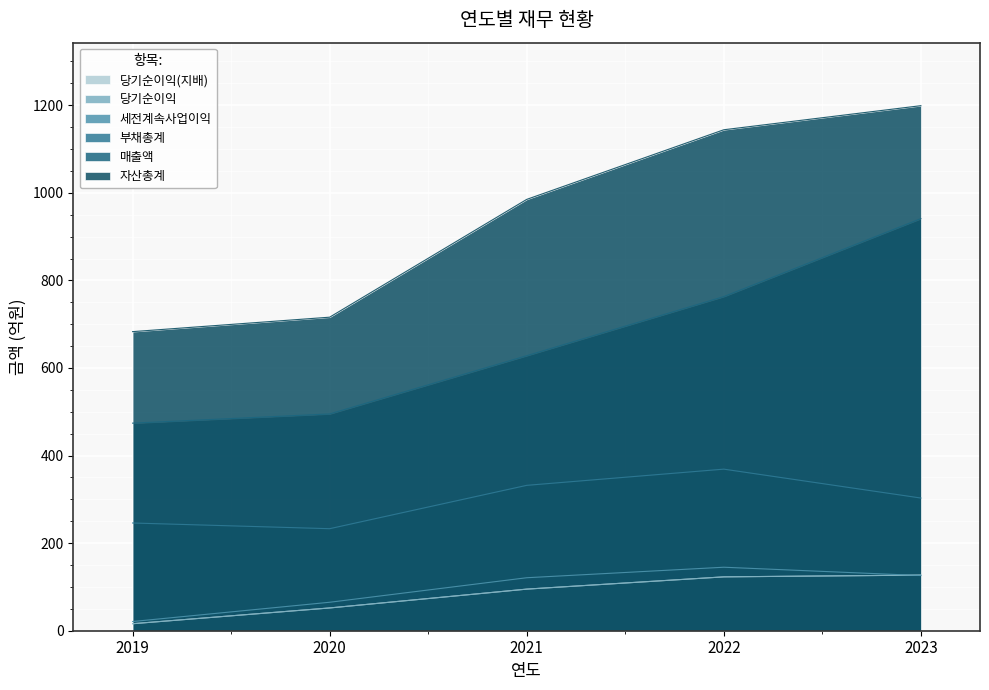

What is the sum of all 부채총계 values?

1483